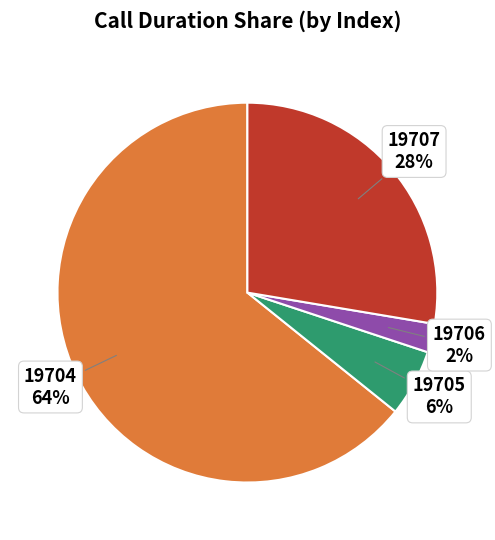

Is the sum of 19706 and 19707 greater than half?

No